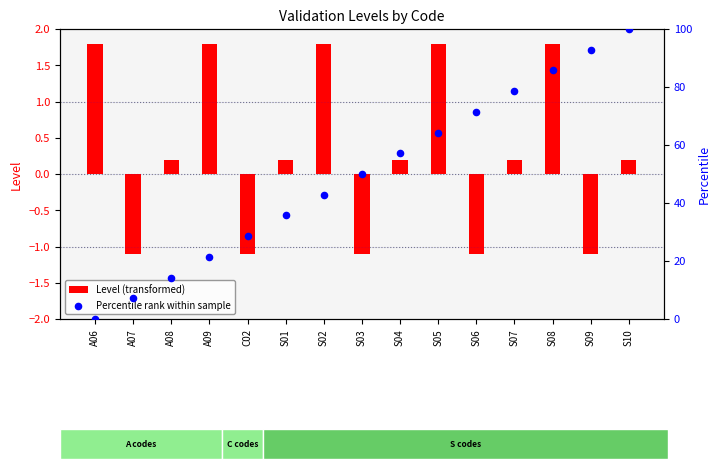

What are all the series names shown in the legend?

Level (transformed), Percentile rank within sample